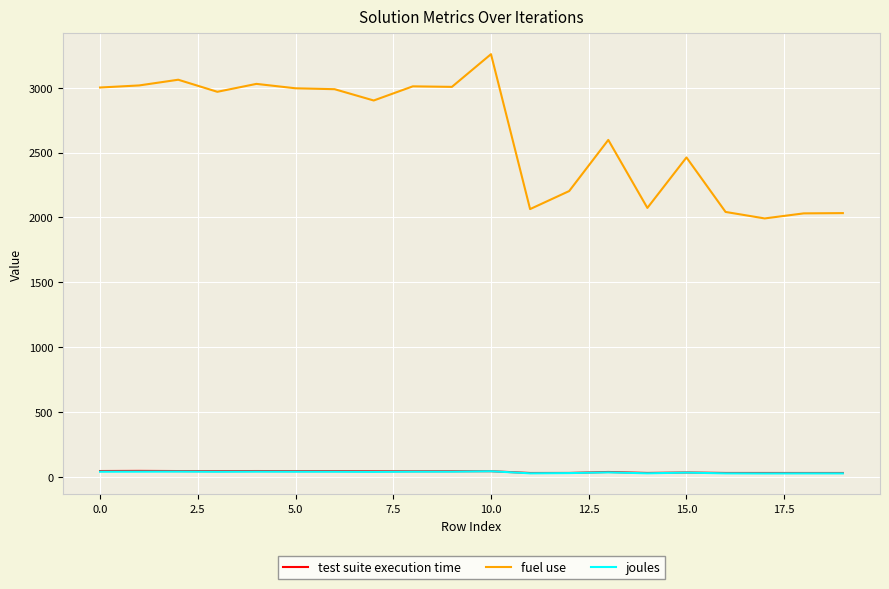

Which series has the widest spread of values?

fuel use